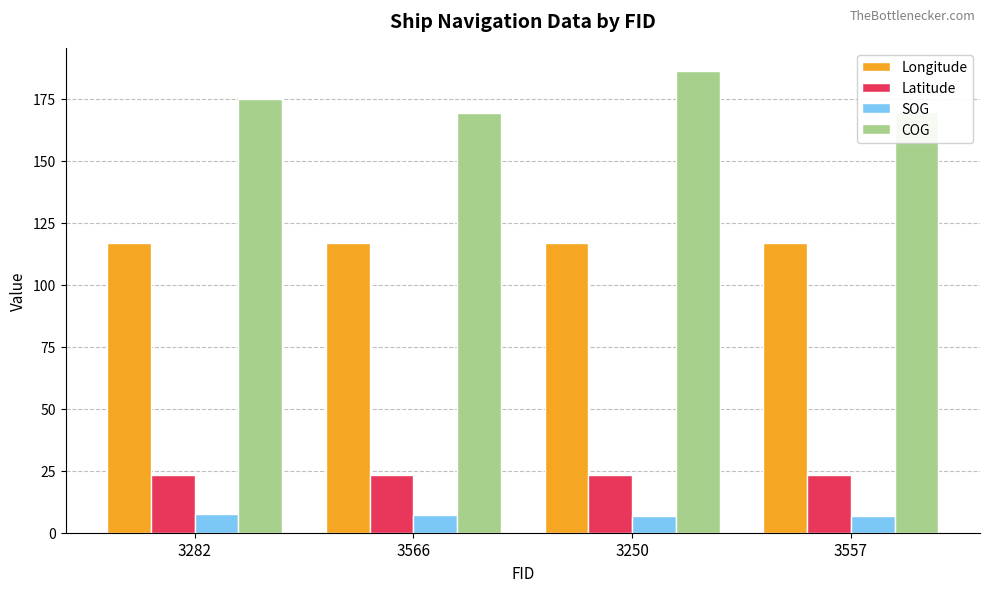

What is the maximum value for Longitude?

117.0